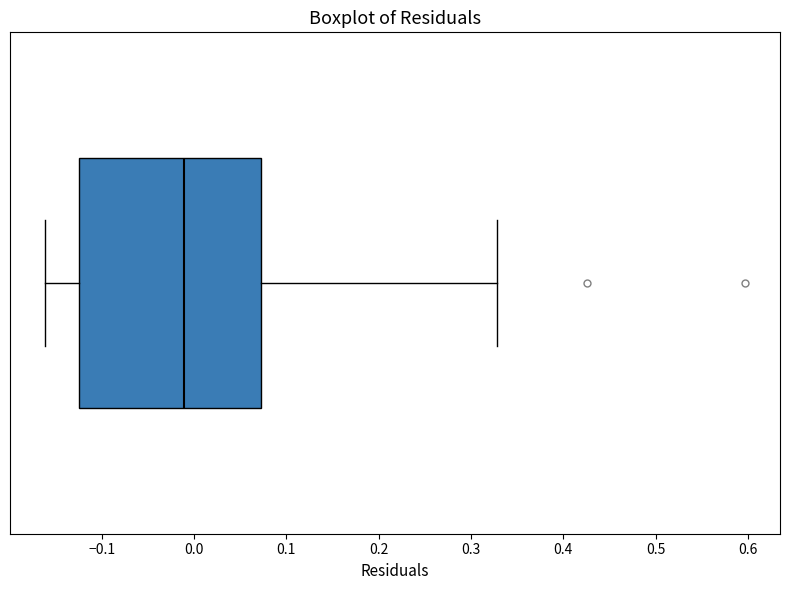

Where does the left whisker of the box end on the x-axis? The values are not printed on the chart, so give them approximately, as read against the axis.

-0.16